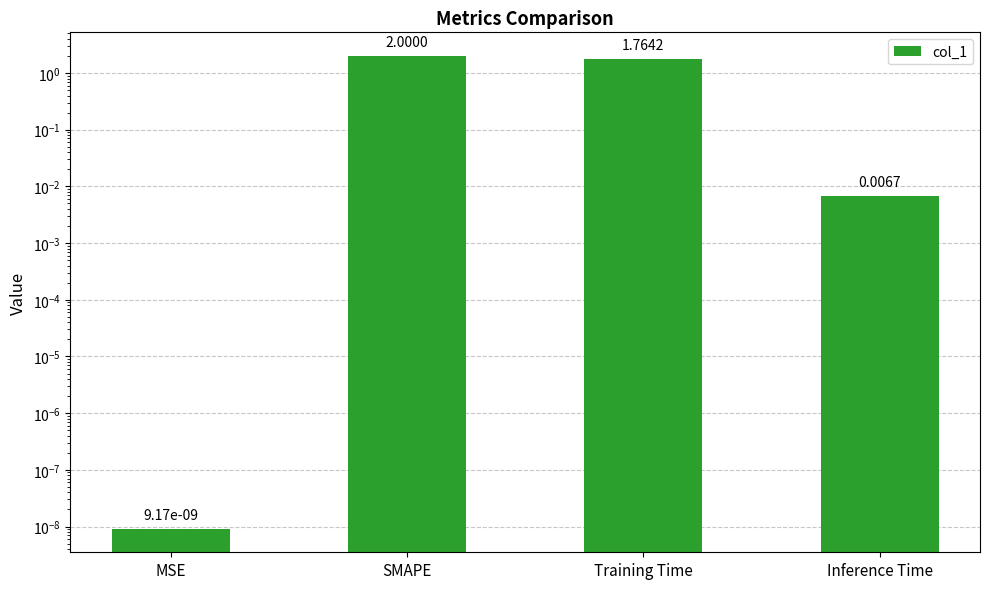

True or false: the data shows 1.8 at Training Time.

True